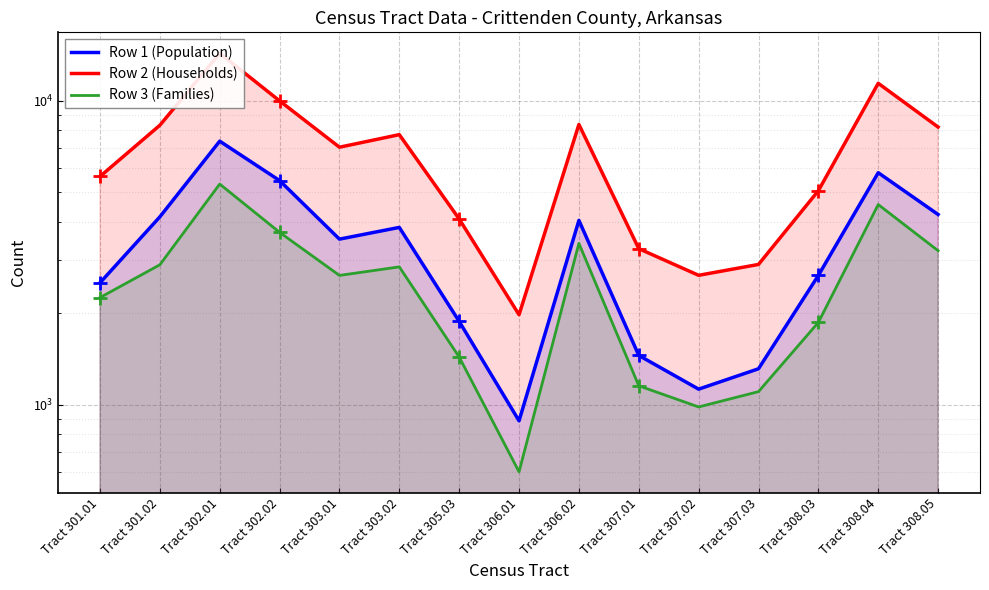

The value of Row 1 (Population) at Tract 303.01 is 5159. True or false?

False